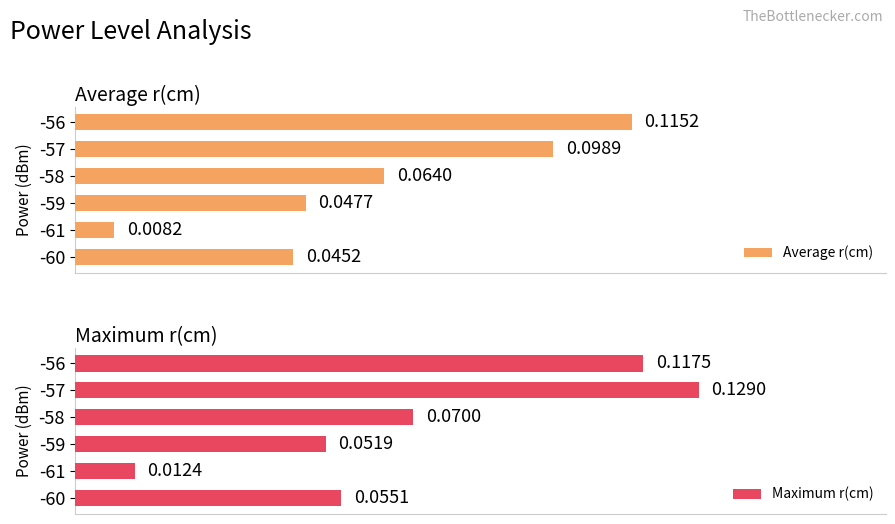

What is the value of the Maximum r(cm) bar at the 3rd from the left?

0.1